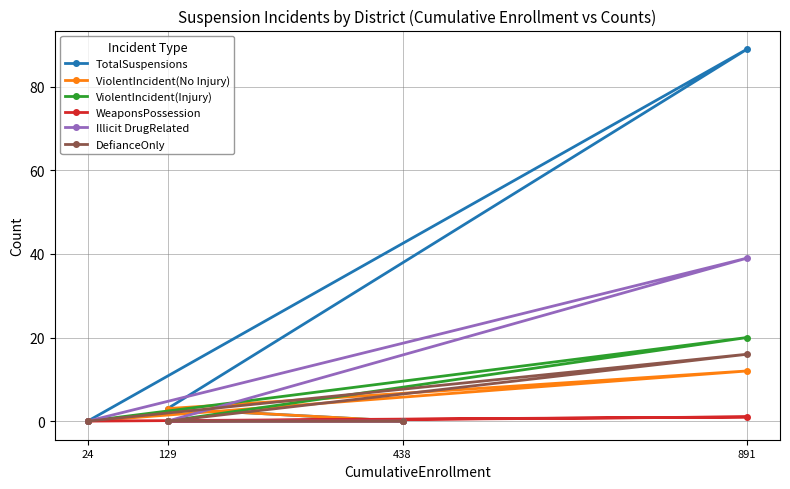

What is the sum of the TotalSuspensions values at 891 and 129?

92